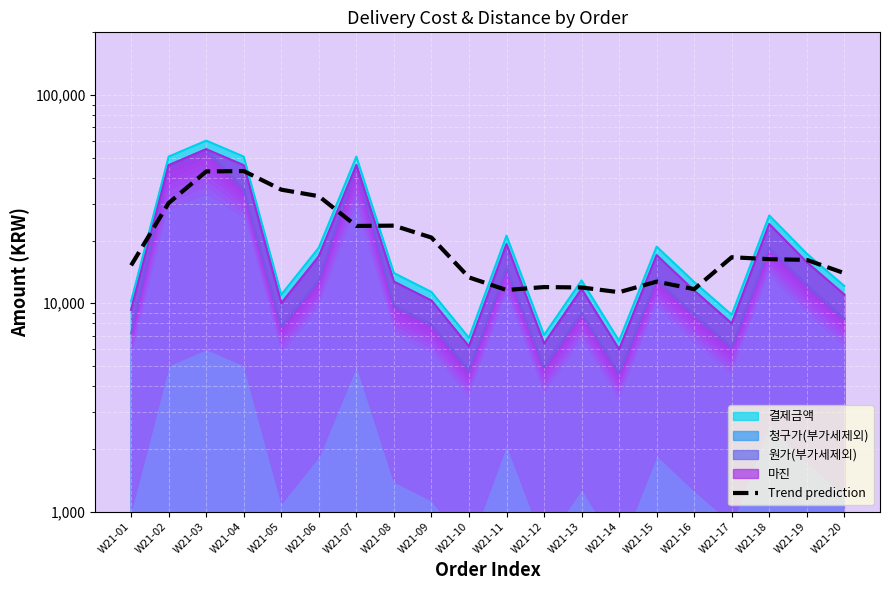

What is the maximum value shown in the chart?

43147.5